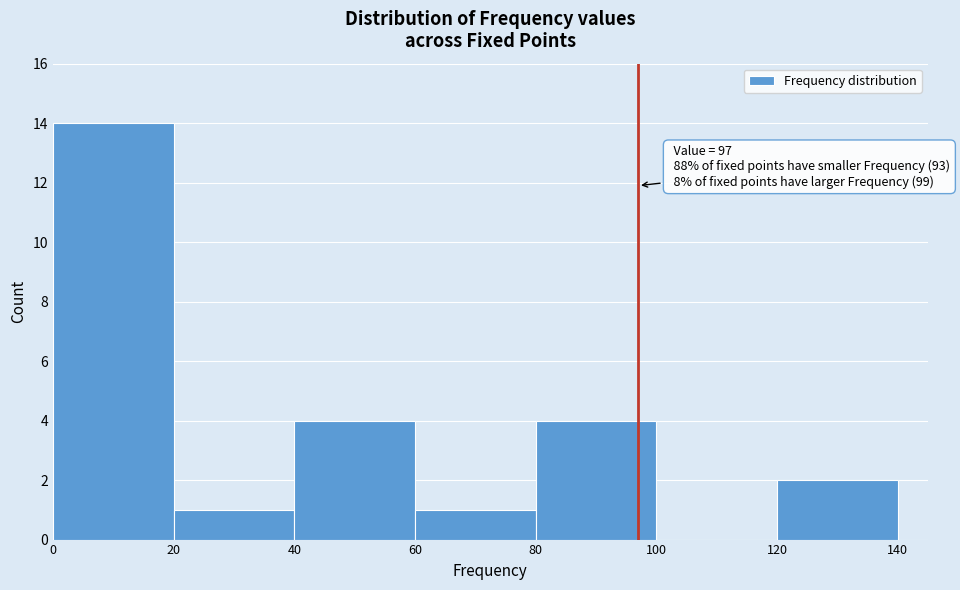

Which range on the x-axis has the tallest bar?

0 to 20